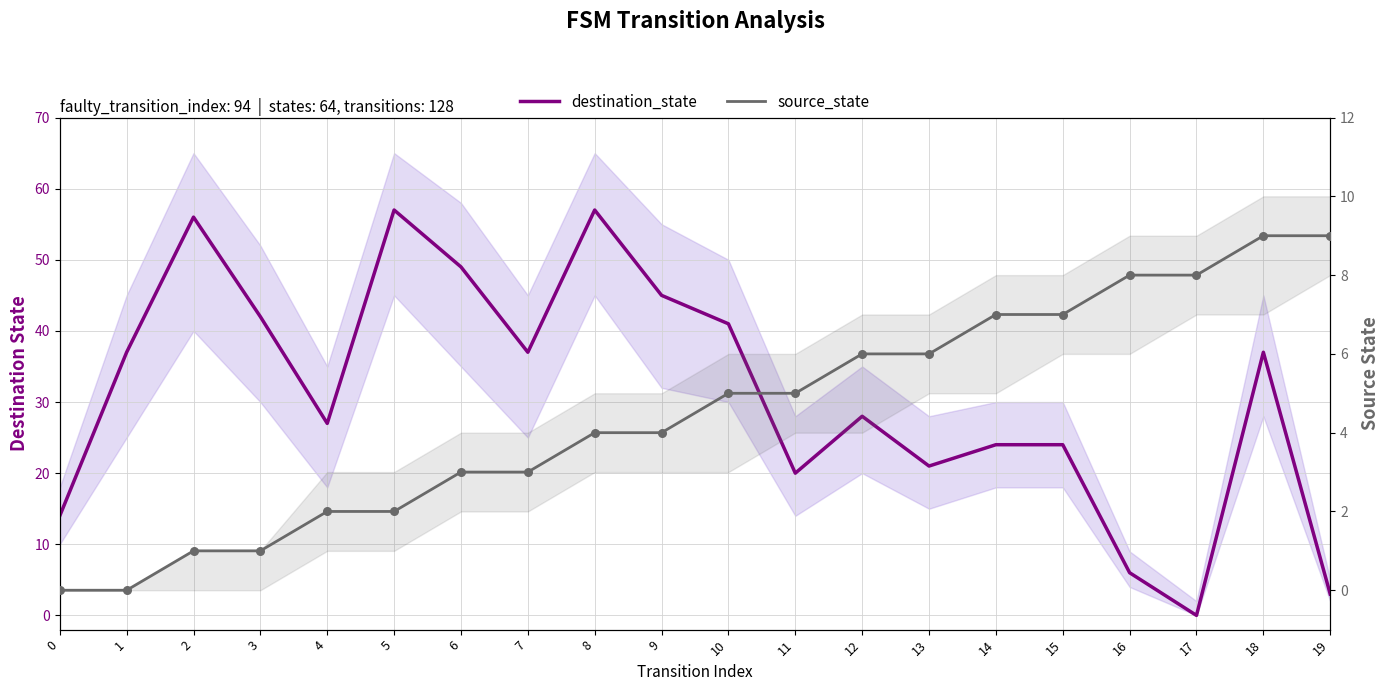

What is the total value across all series at 1?

37